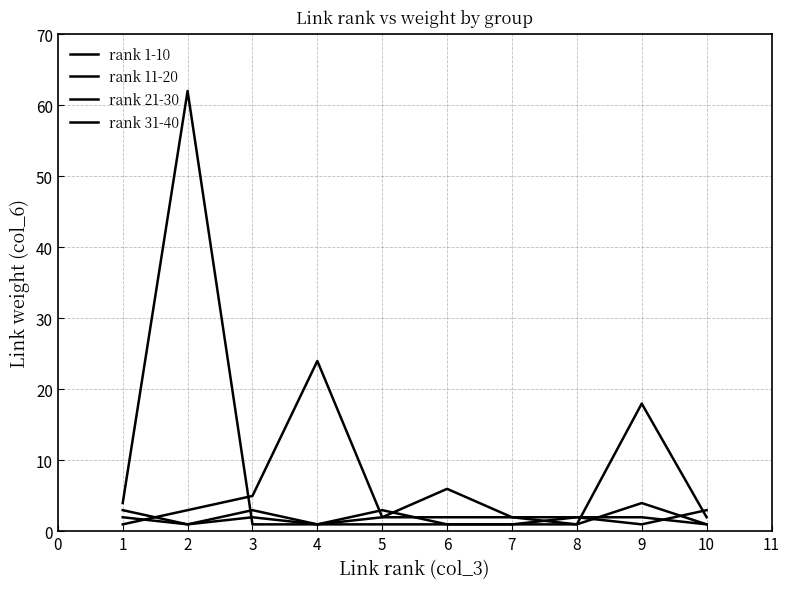

Is this an area chart (filled region under the line)?

No